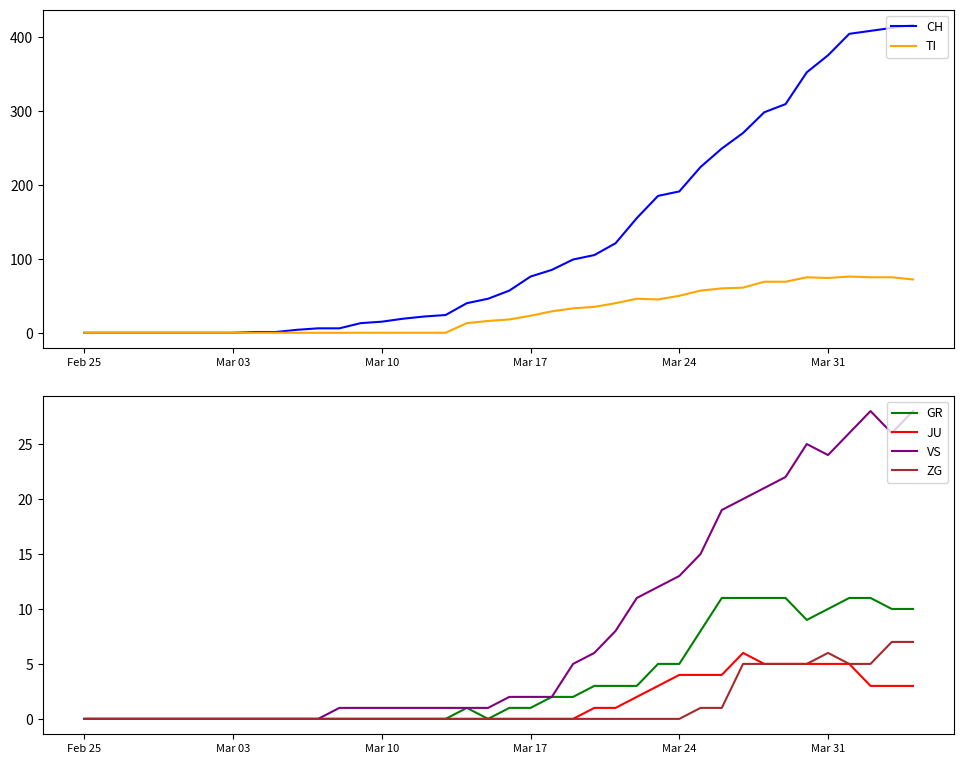

Is this an area chart (filled region under the line)?

No